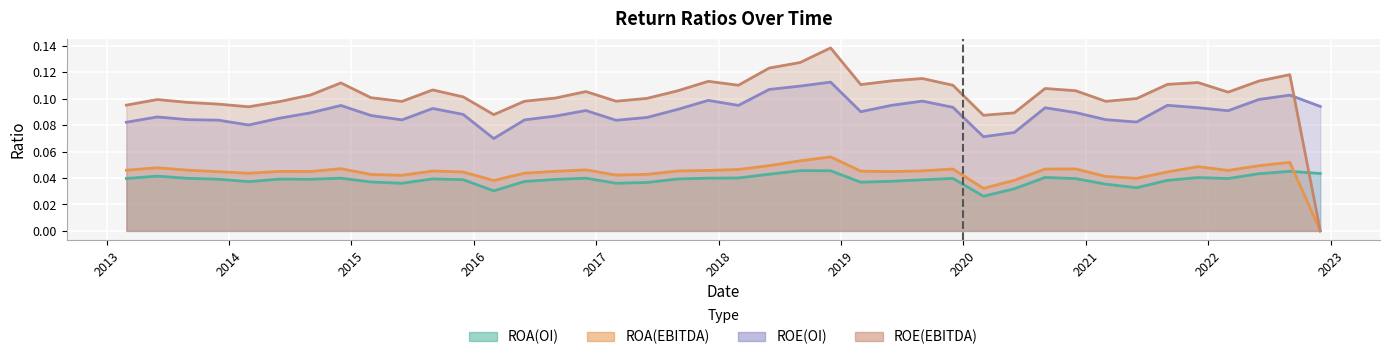

True or false: ROA(EBITDA) and ROE(EBITDA) intersect in this chart.

False